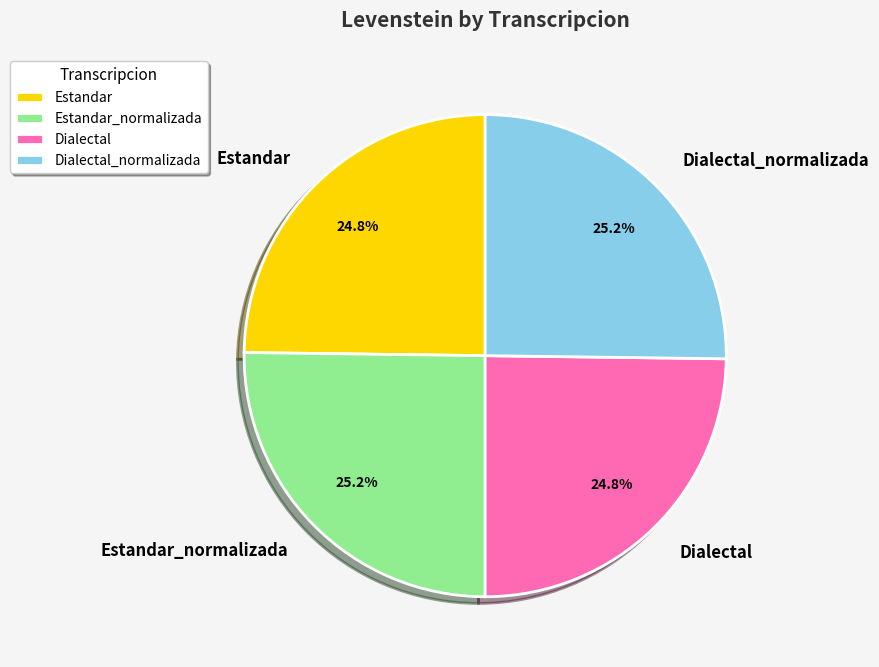

How much of the chart is everything except Dialectal_normalizada?

74.8%